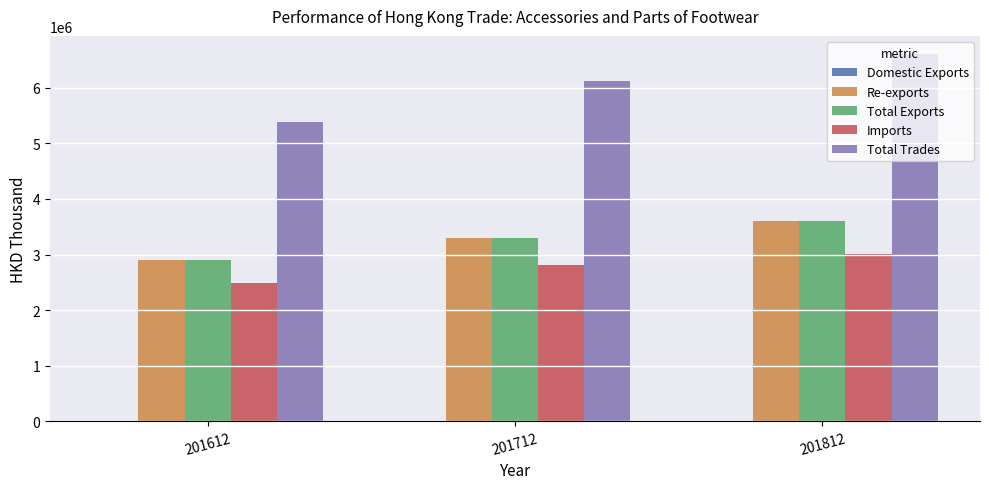

What is the total value across all series at 201712?

15530712.2